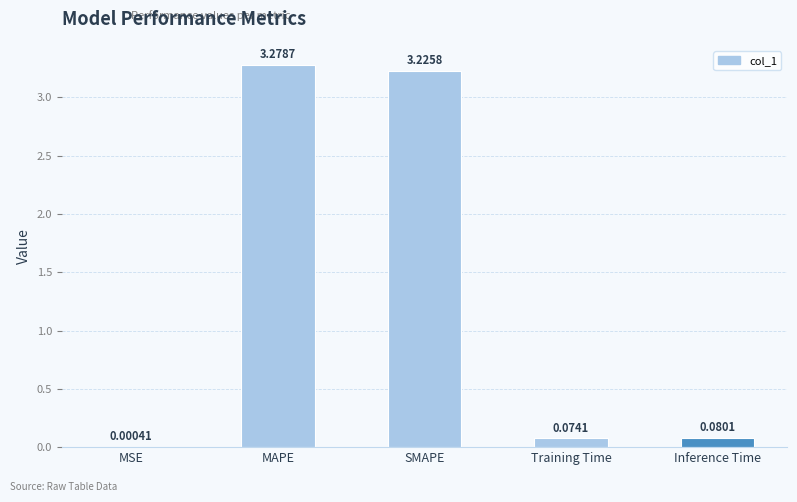

What is the change in value from SMAPE to Training Time?

-3.2